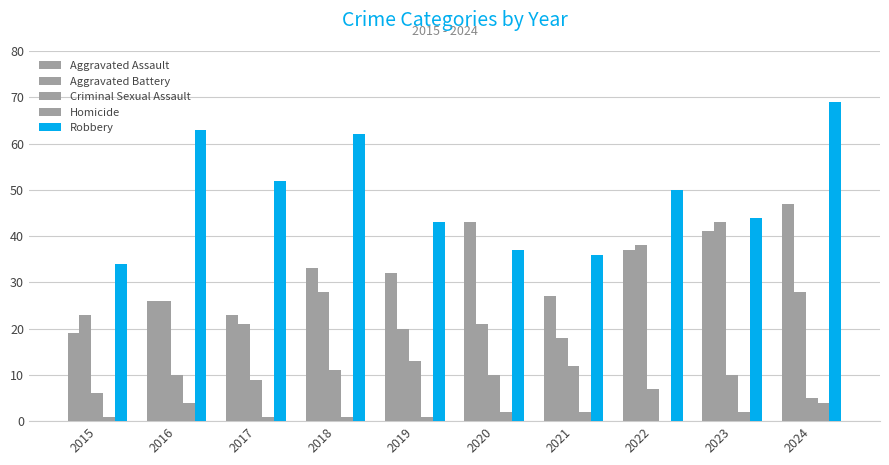

What is the average value of the Robbery series?

49